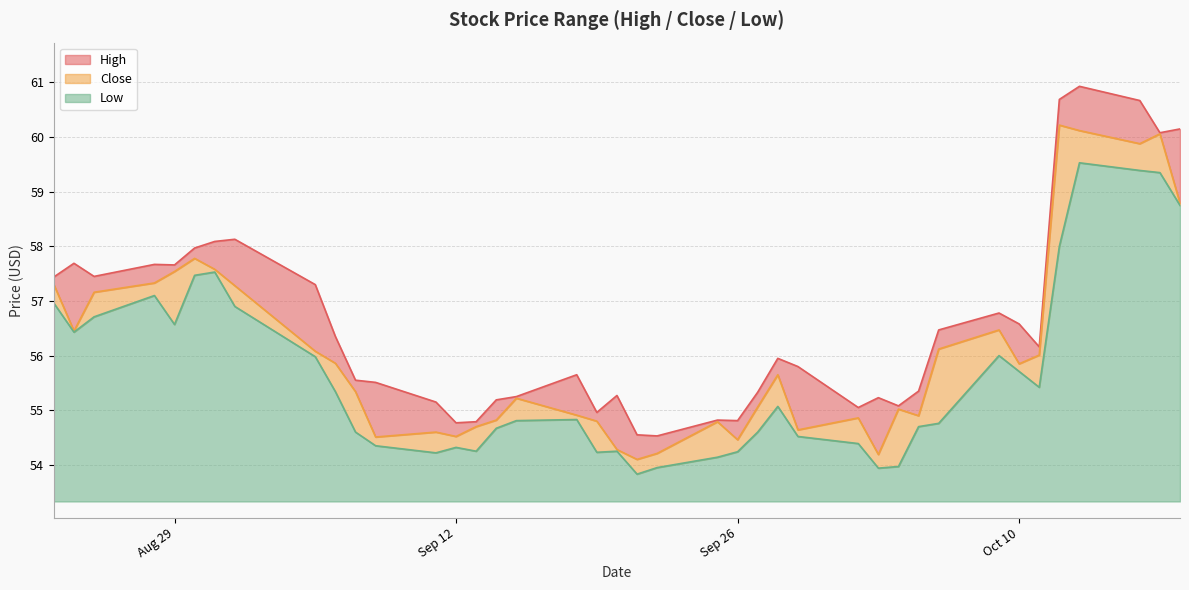

What is the difference between the highest and lowest values at 2023-08-31?

0.6